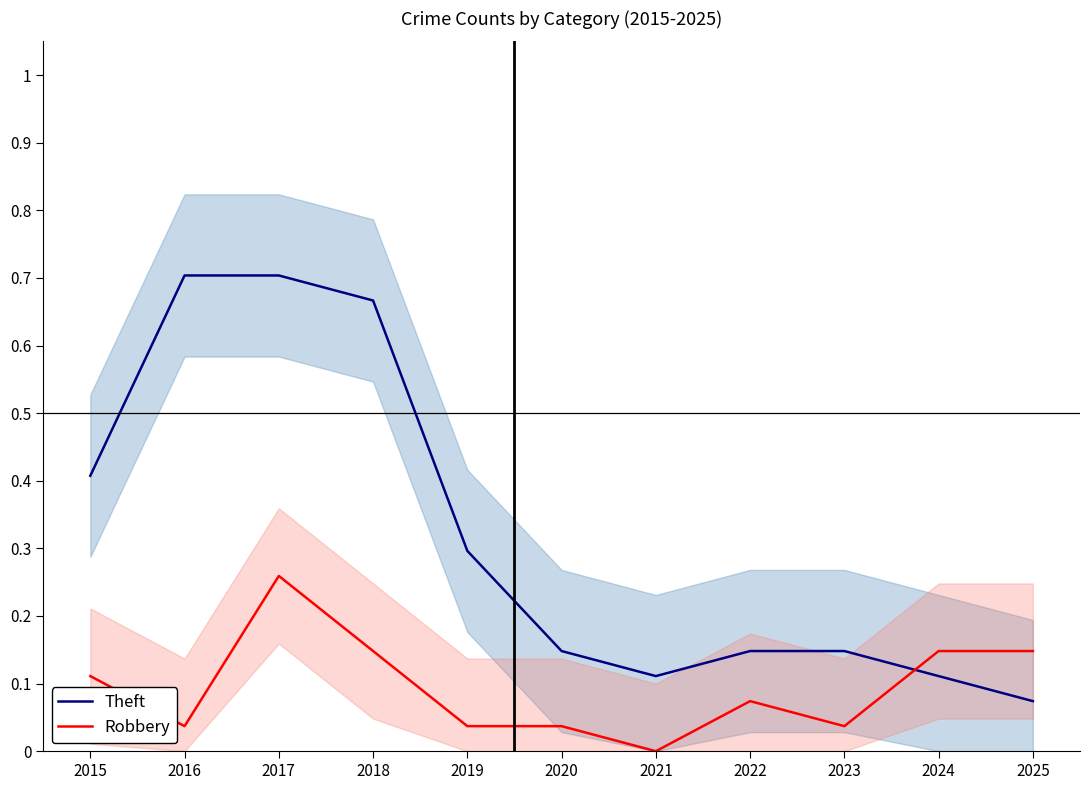

Rank the categories by Robbery value from lowest to highest.

2021, 2016, 2019, 2020, 2023, 2022, 2015, 2018, 2024, 2025, 2017